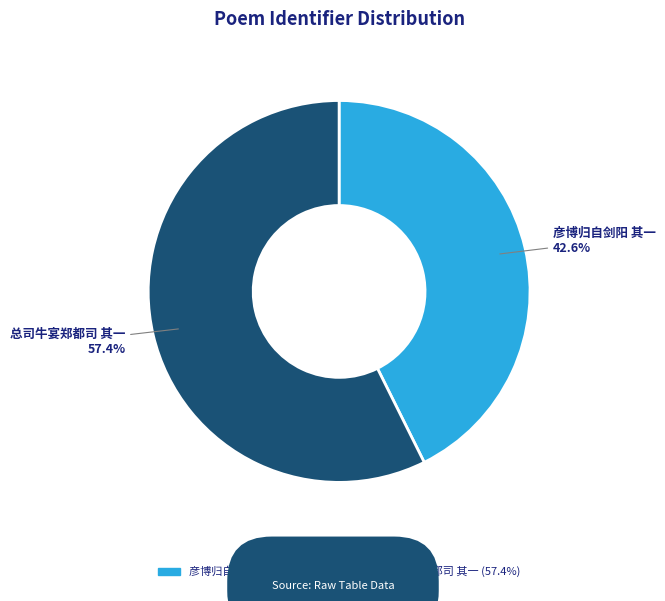

To the nearest percent, what is the average slice percentage?

50%